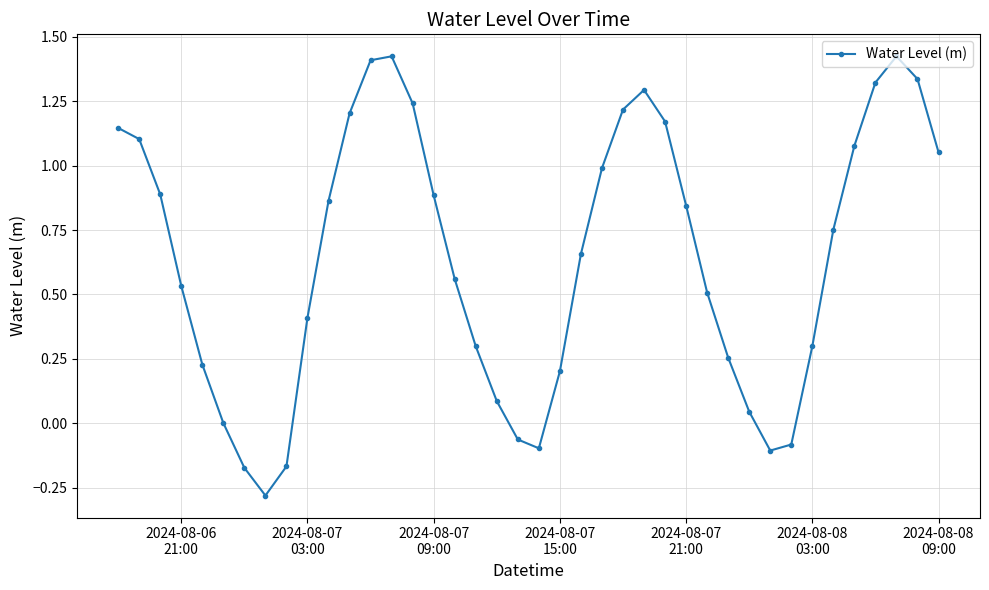

How many data points does each series have?

40